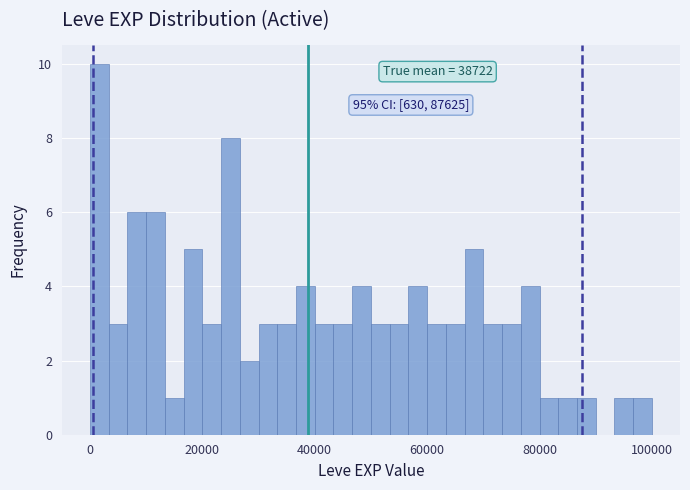

Around what value on the x-axis is the tallest bar? Give the approximate position of its centre, as read against the axis.

2000